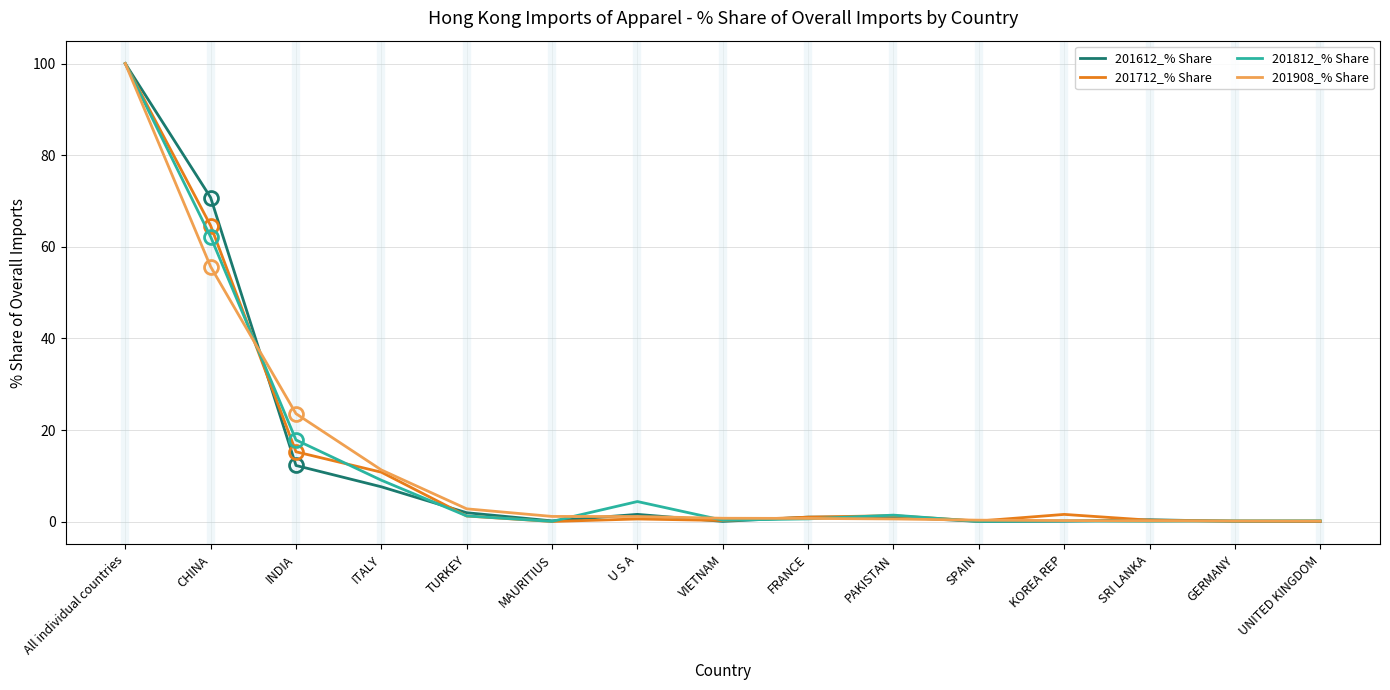

What is the total value across all series at ITALY?

38.8